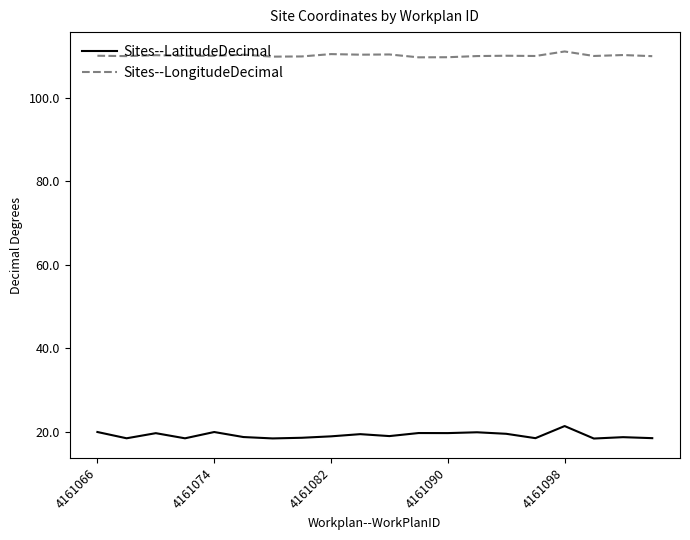

At how many categories does at least one series exceed 32?

20